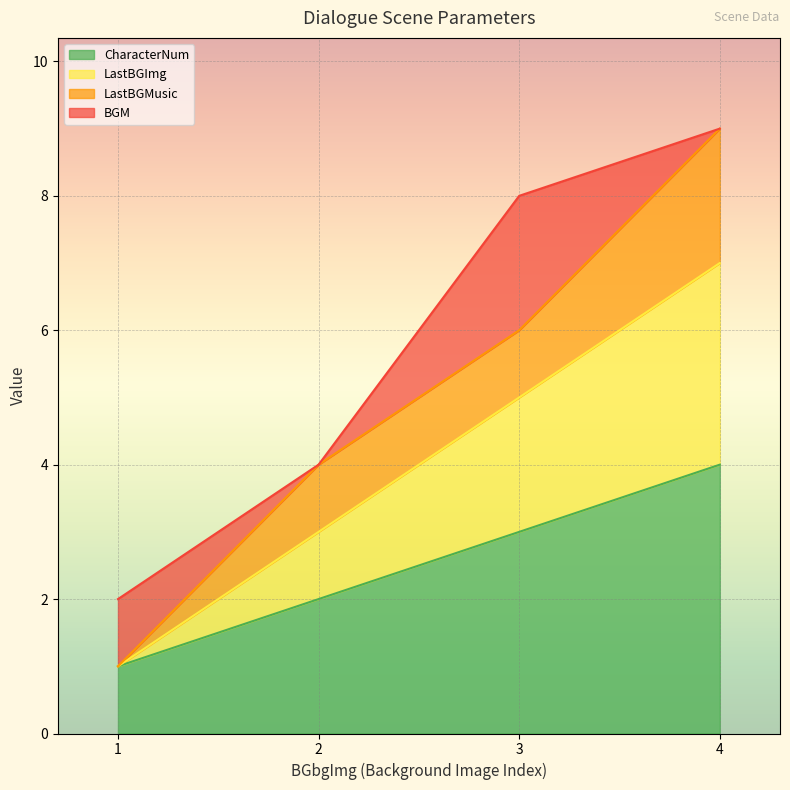

True or false: LastBGImg has a value of 8 at 3.

False